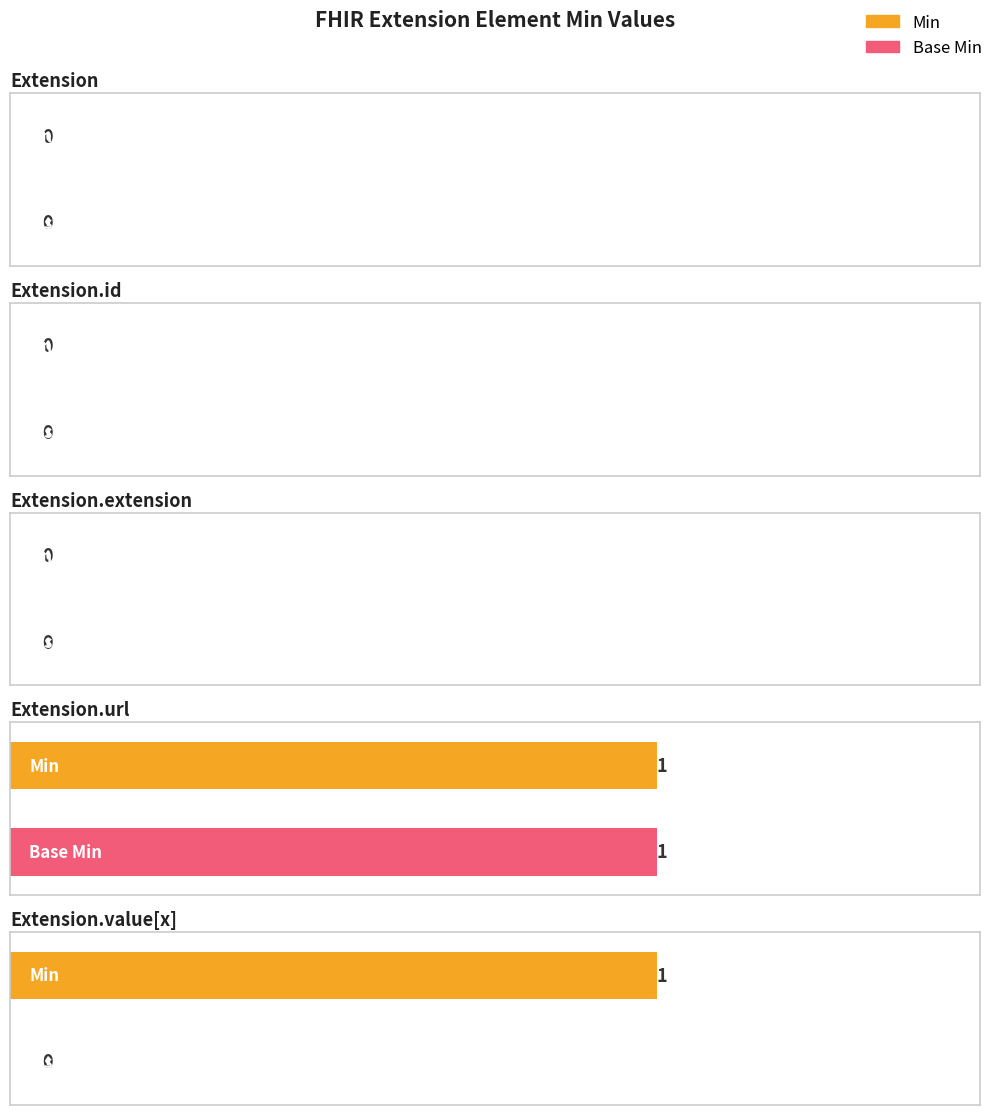

The value of Base Min at Extension is 0. True or false?

True